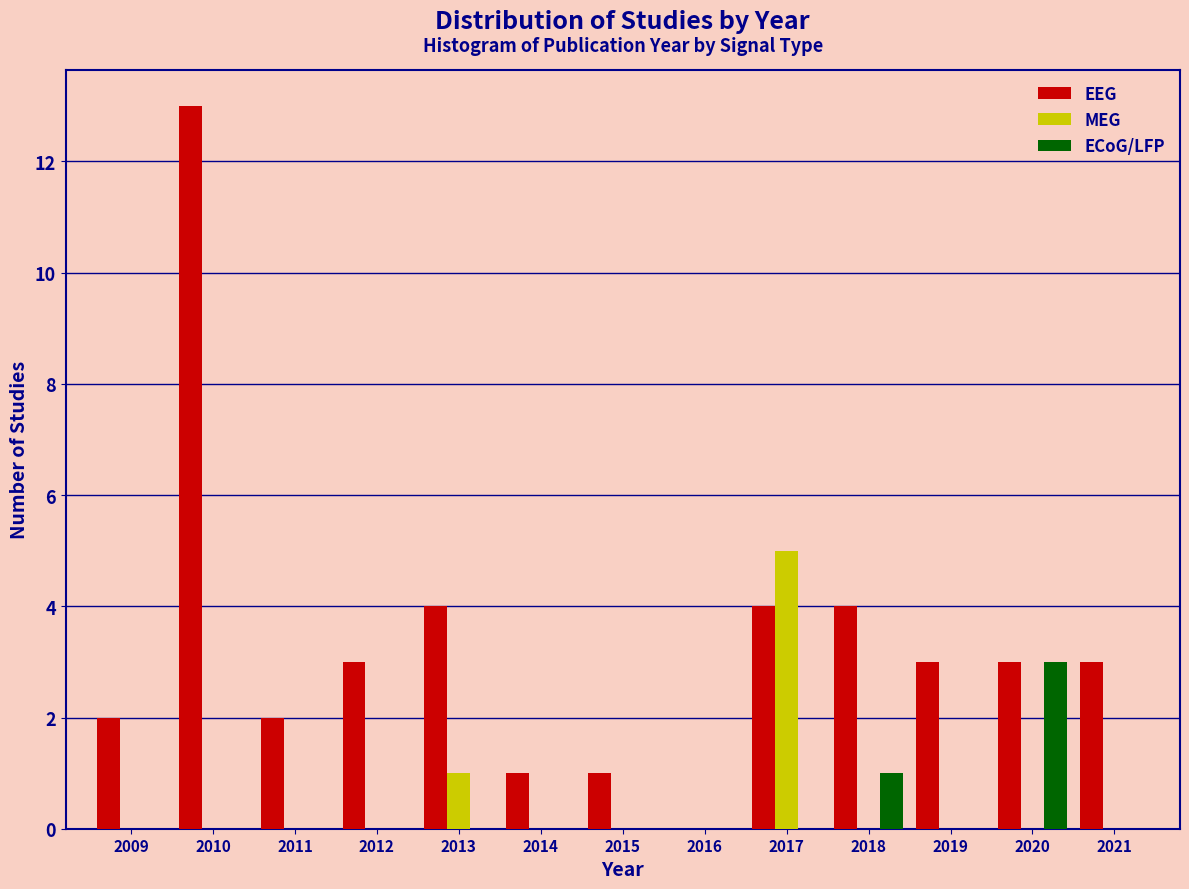

Which category has the highest value in the ECoG/LFP series?

2020